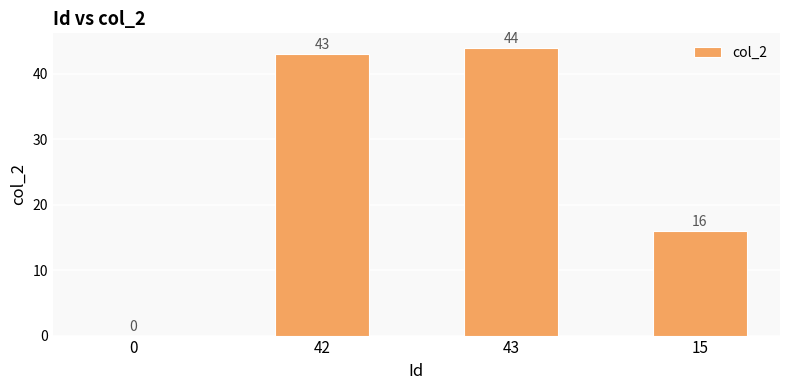

True or false: the data shows 27 at 15.

False